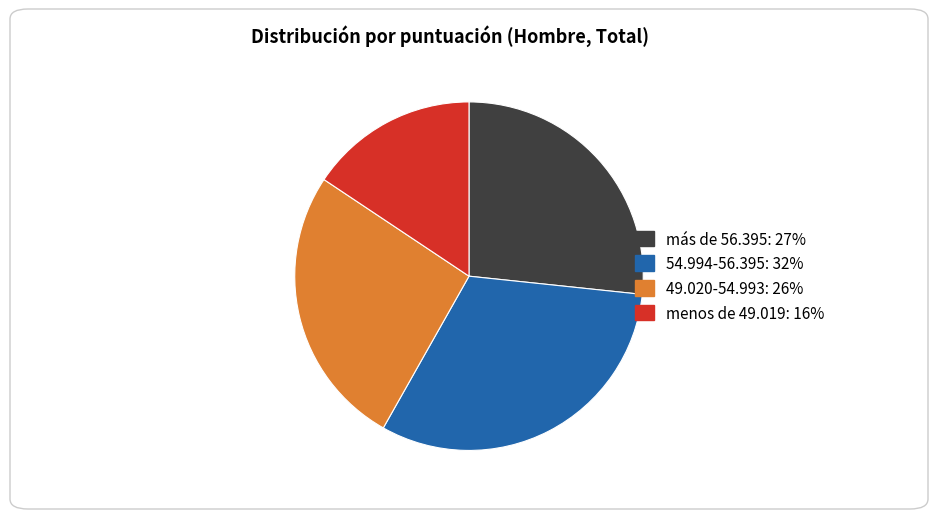

True or false: menos de 49.019 accounts for 5% of the total.

False